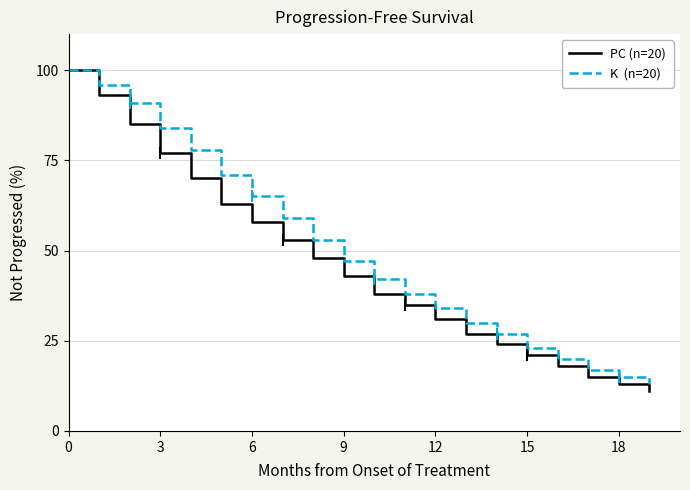

At how many categories does at least one series exceed 46?

10